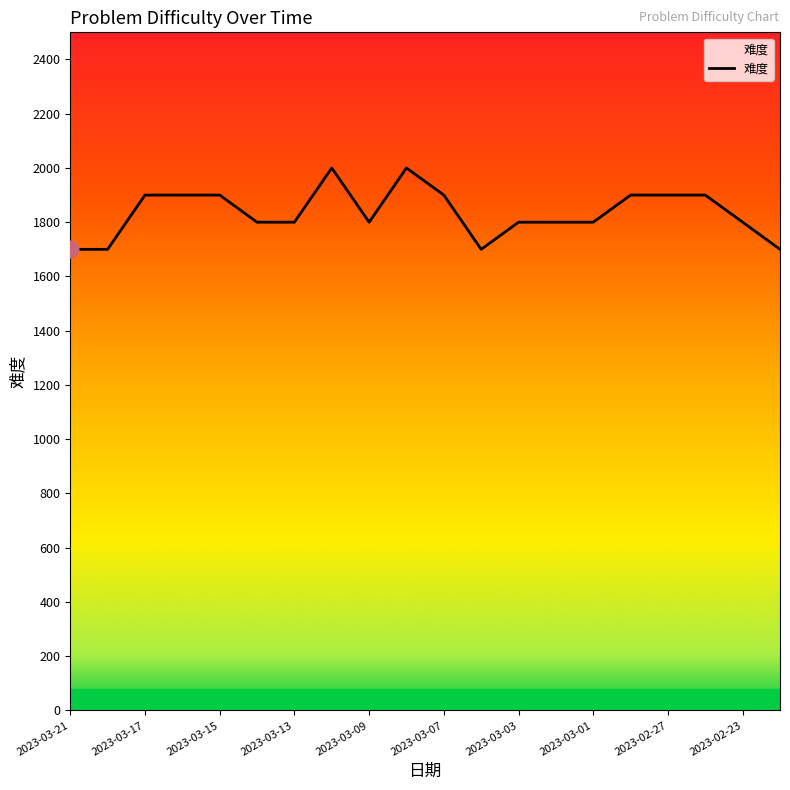

What is the difference between the maximum and minimum values?

300